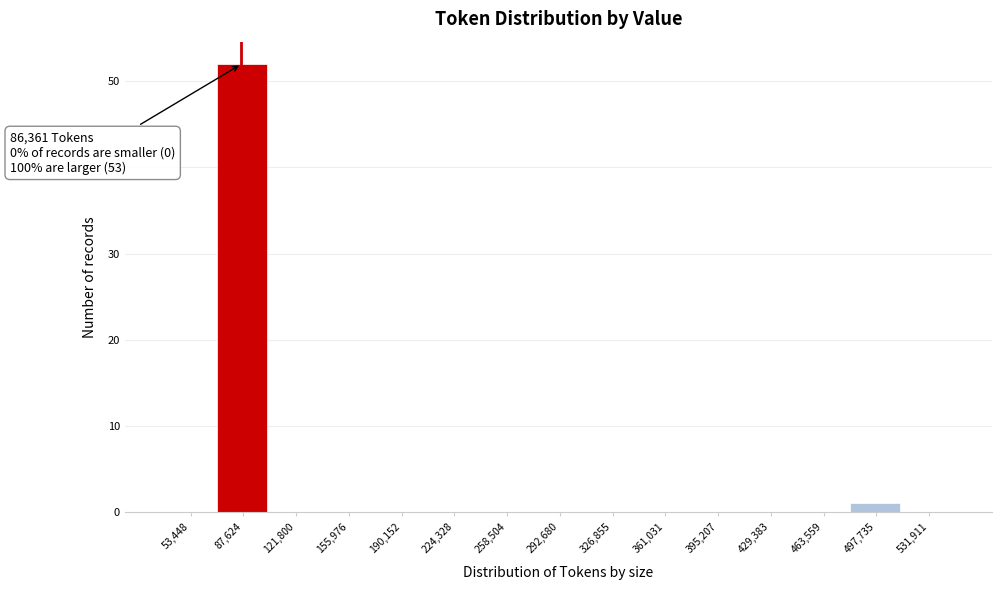

Over which range of the x-axis is the bar tallest?

70000 to 105000